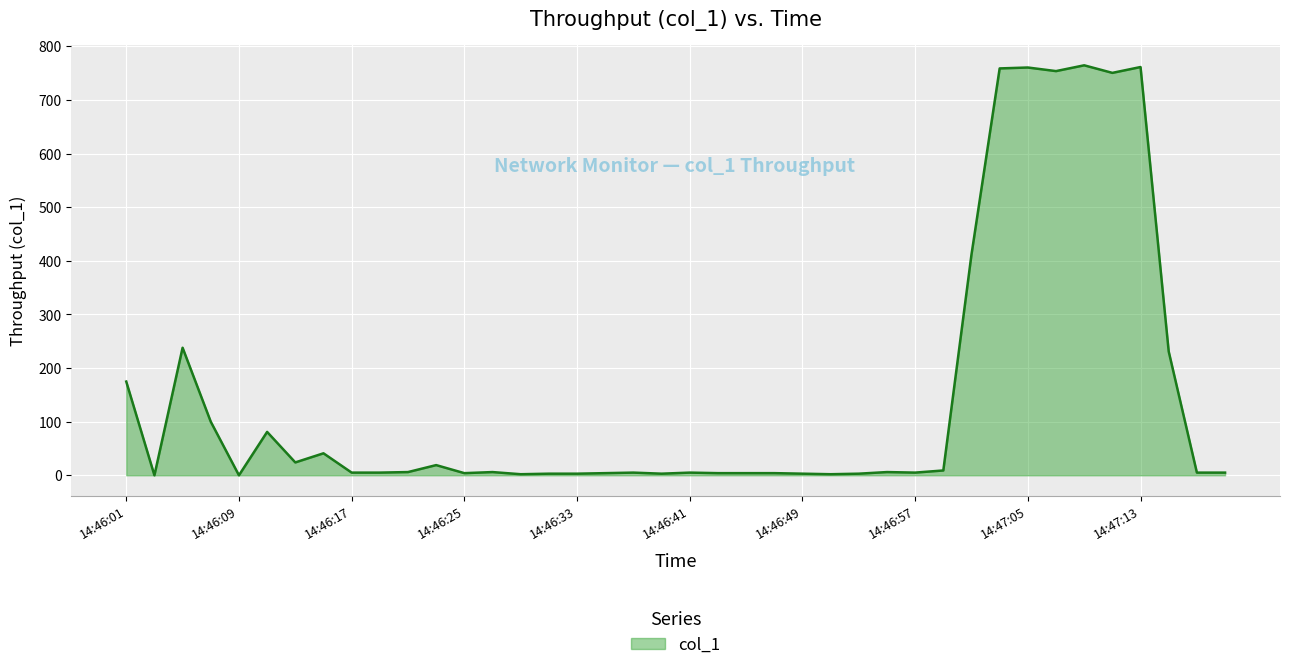

What is the maximum value shown in the chart?

764.6